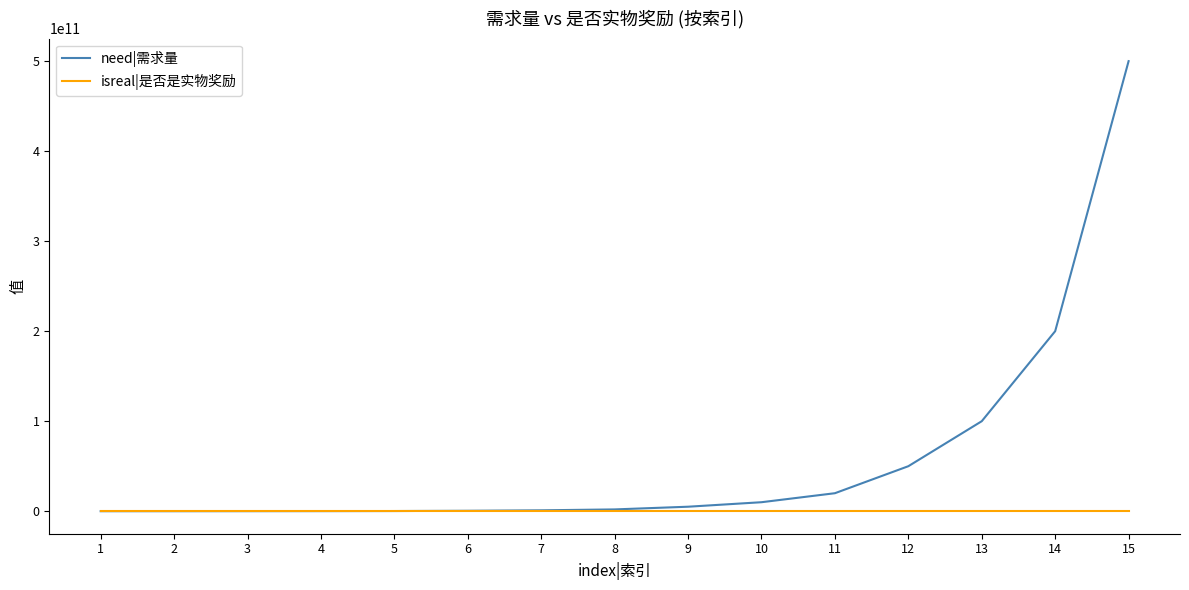

How many series are shown in this chart?

2